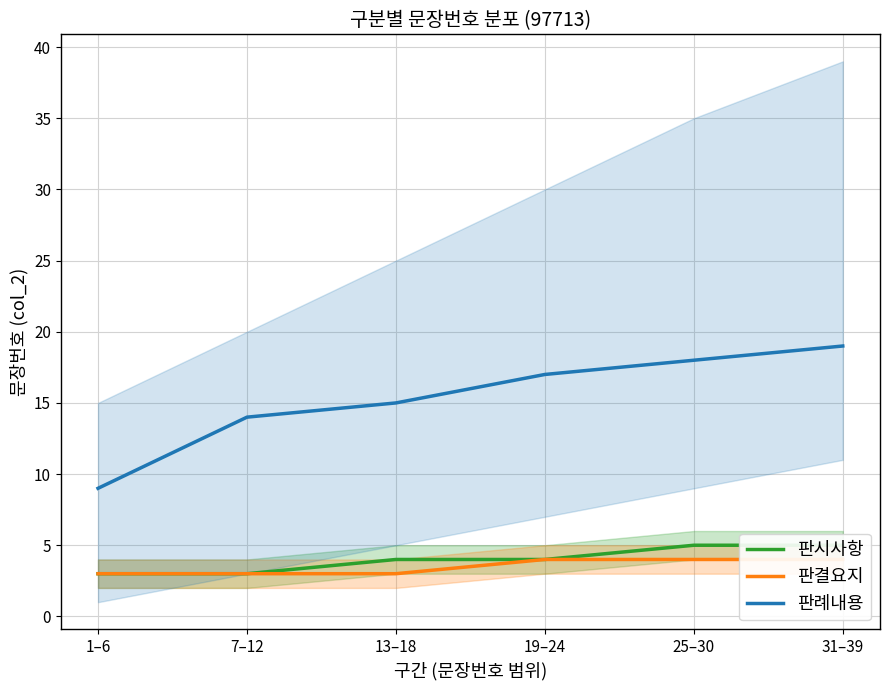

How many lines are shown in the chart?

3